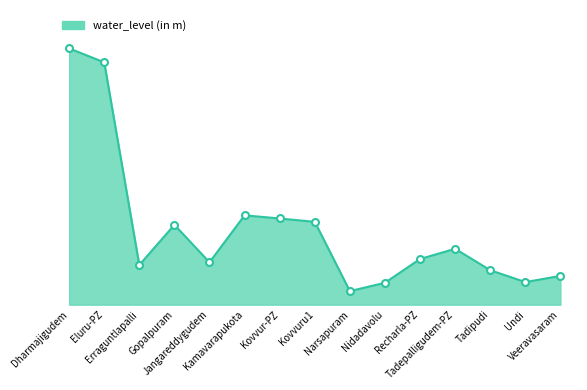

Does the chart have visible grid lines?

No